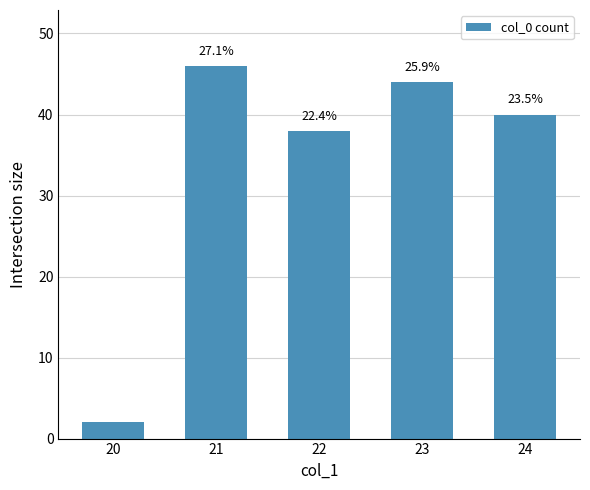

Are the bars horizontal?

No